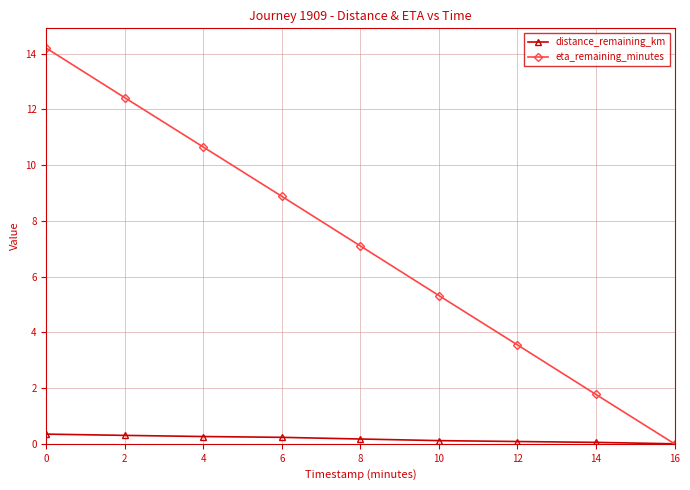

What is the sum of all eta_remaining_minutes values?

63.9